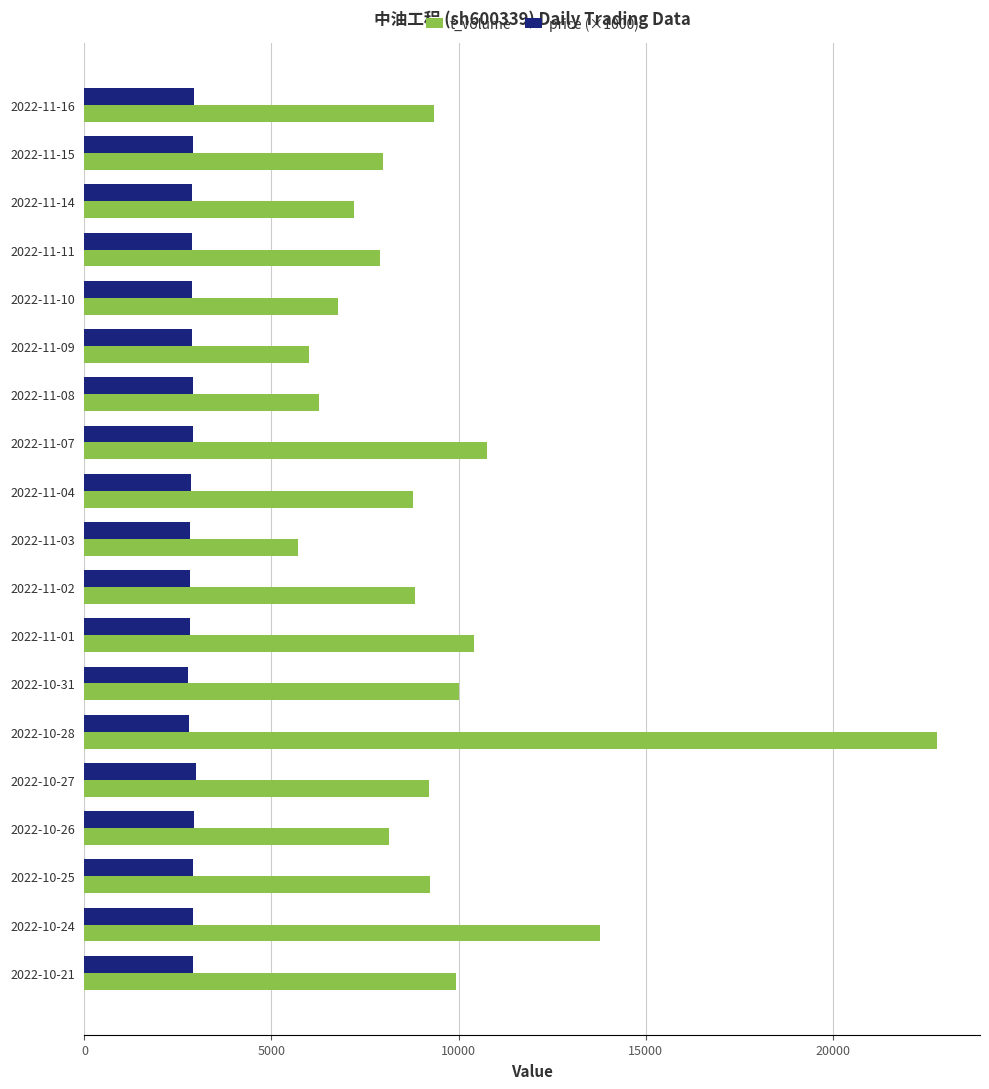

At which category is the sum across all series the highest?

2022-10-28